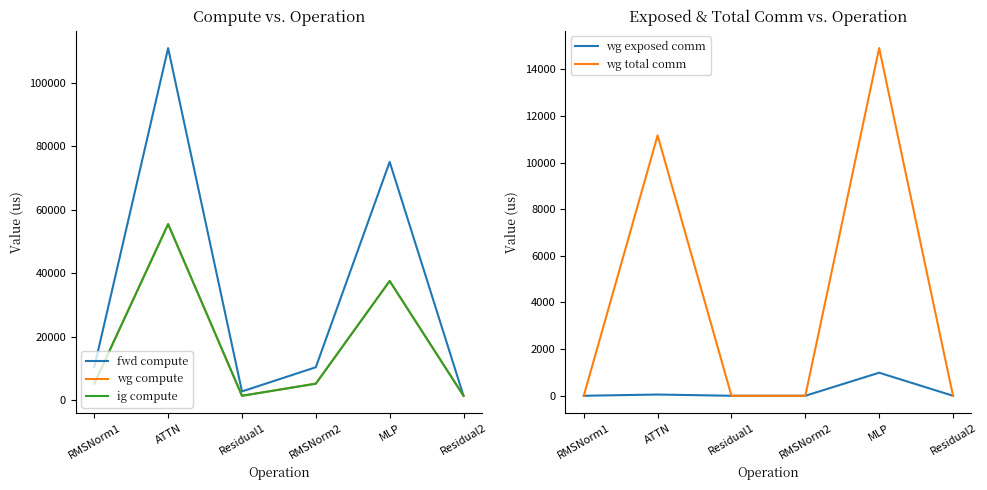

Read the fwd compute value at RMSNorm1.

10363.5